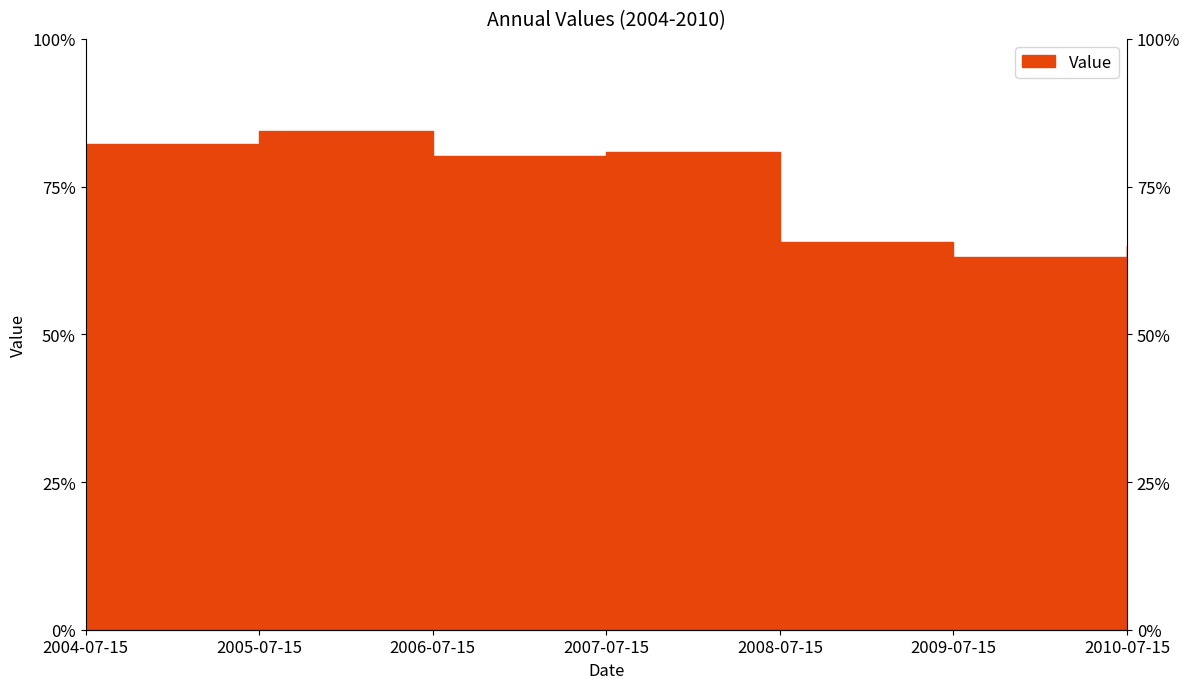

The chart shows a value of 8.0 at 2006-07-15. True or false?

True